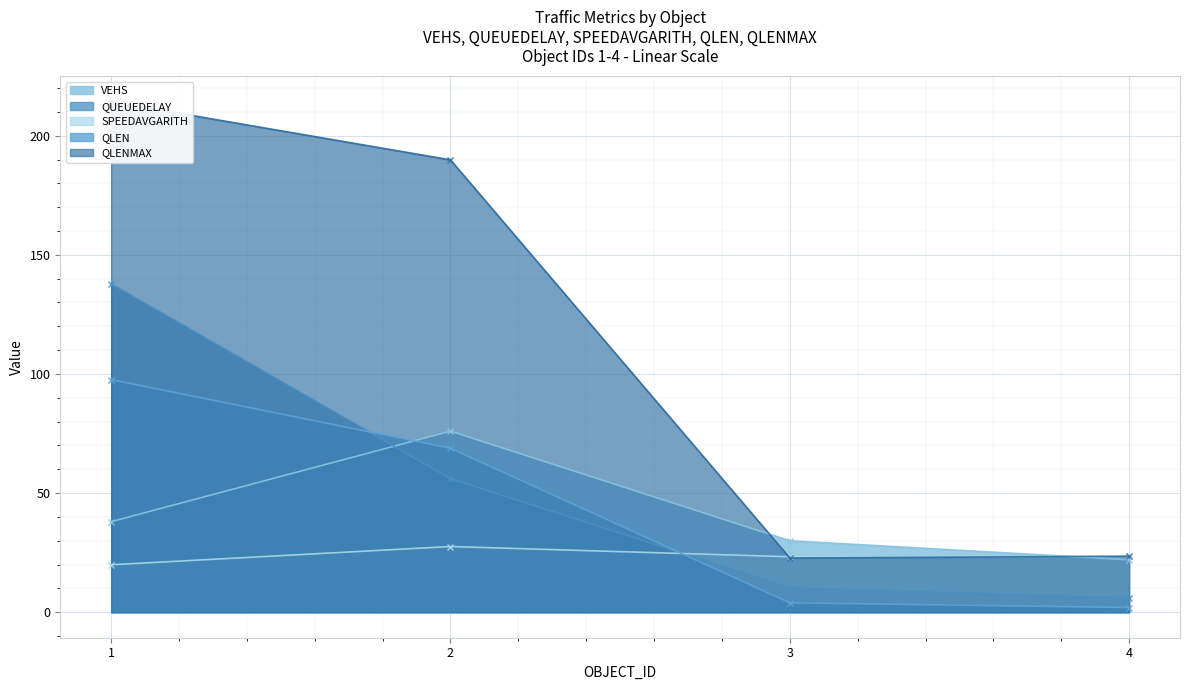

Reading left to right, transcribe all the data shown in this chart.

VEHS: 38.0	76.0	30.0	22.0
QUEUEDELAY: 137.8	56.1	10.3	6.0
SPEEDAVGARITH: 19.9	27.6	23.3	23.4
QLEN: 97.6	68.8	3.9	2.0
QLENMAX: 214.3	189.9	22.7	23.5